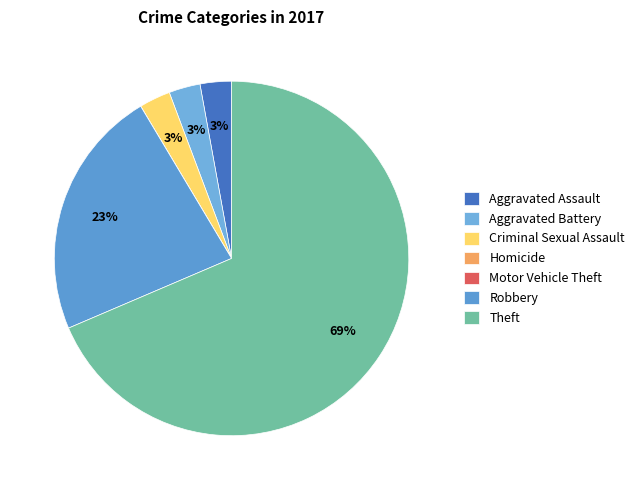

How much of the chart is everything except Motor Vehicle Theft?

100.0%